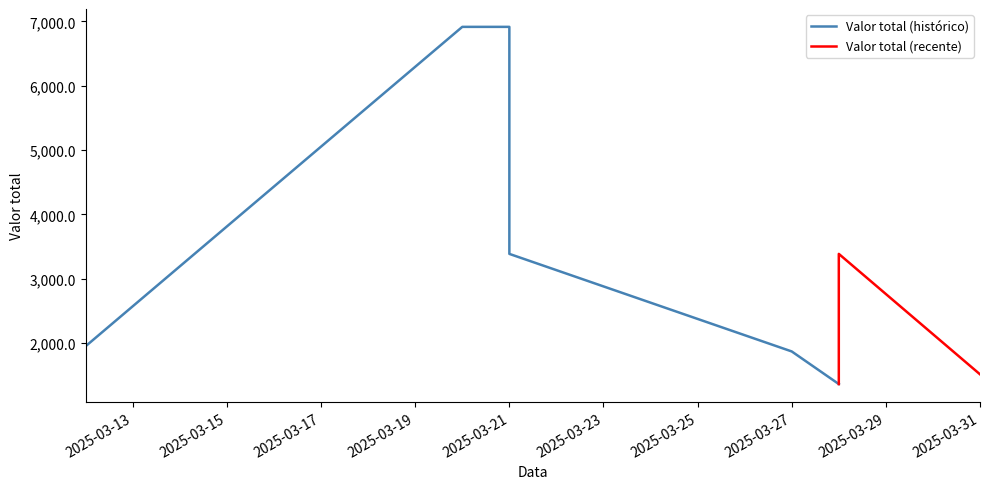

At which label does the data first exceed 3385?

2025-03-20